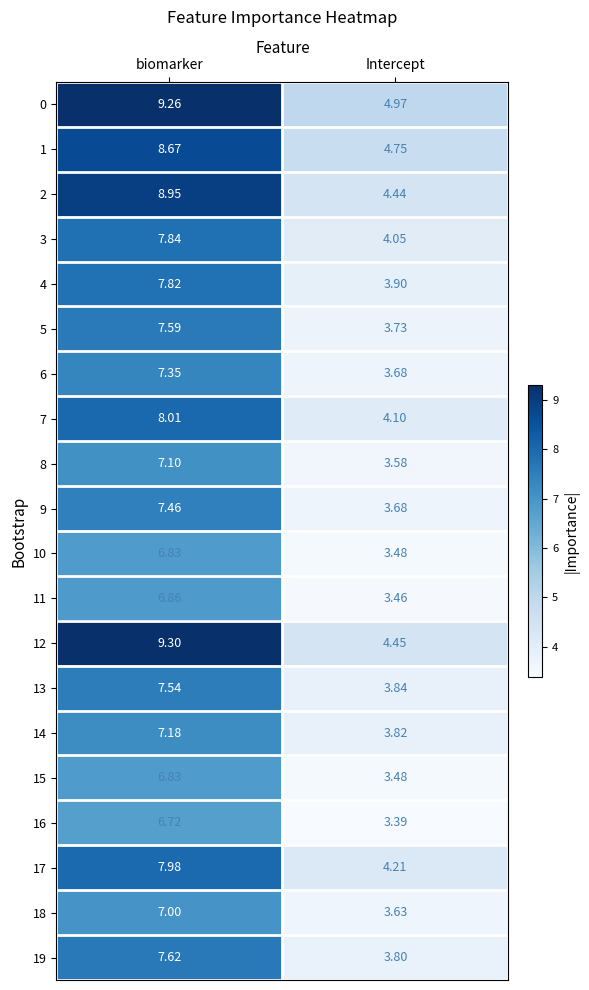

Count the number of categories in the chart.

2